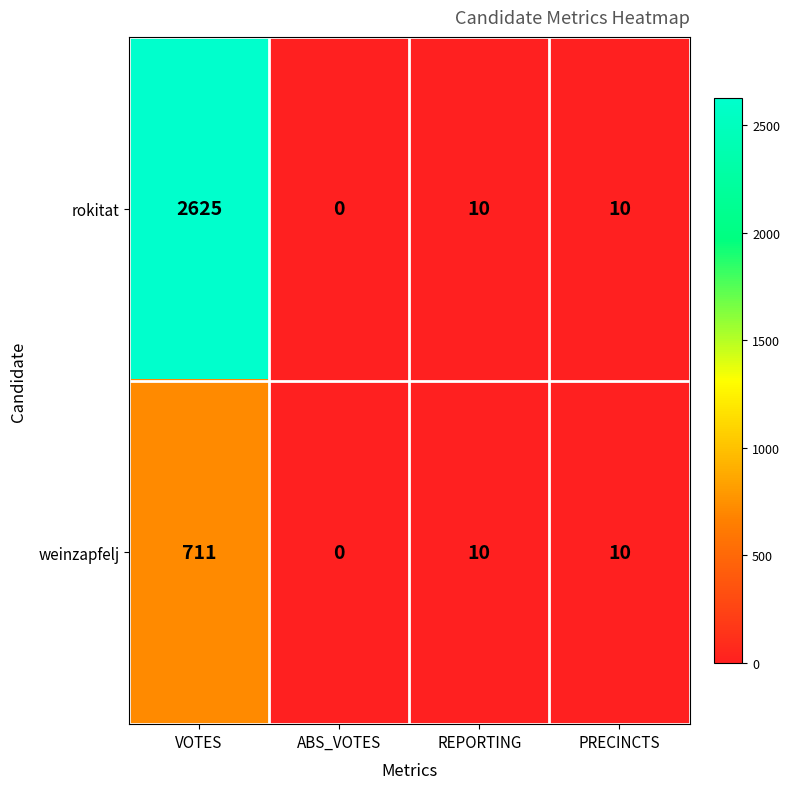

True or false: weinzapfelj has a value of 16 at PRECINCTS.

False